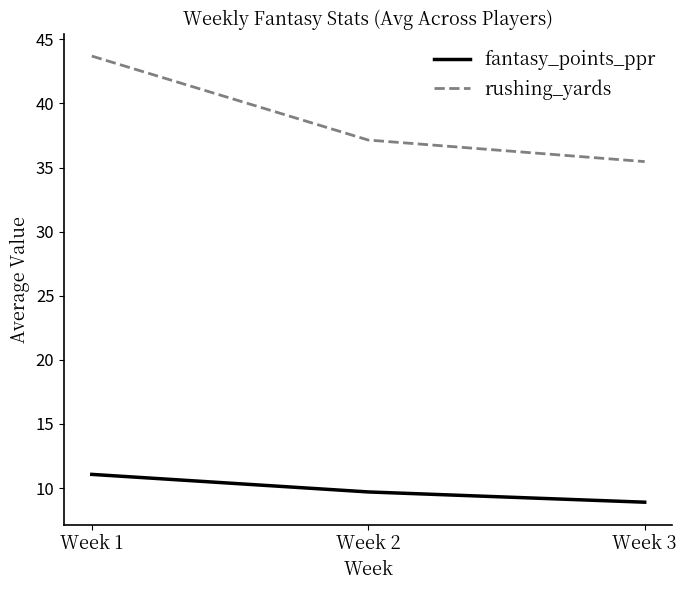

Is it true that fantasy_points_ppr equals 18.2 at Week 1?

False